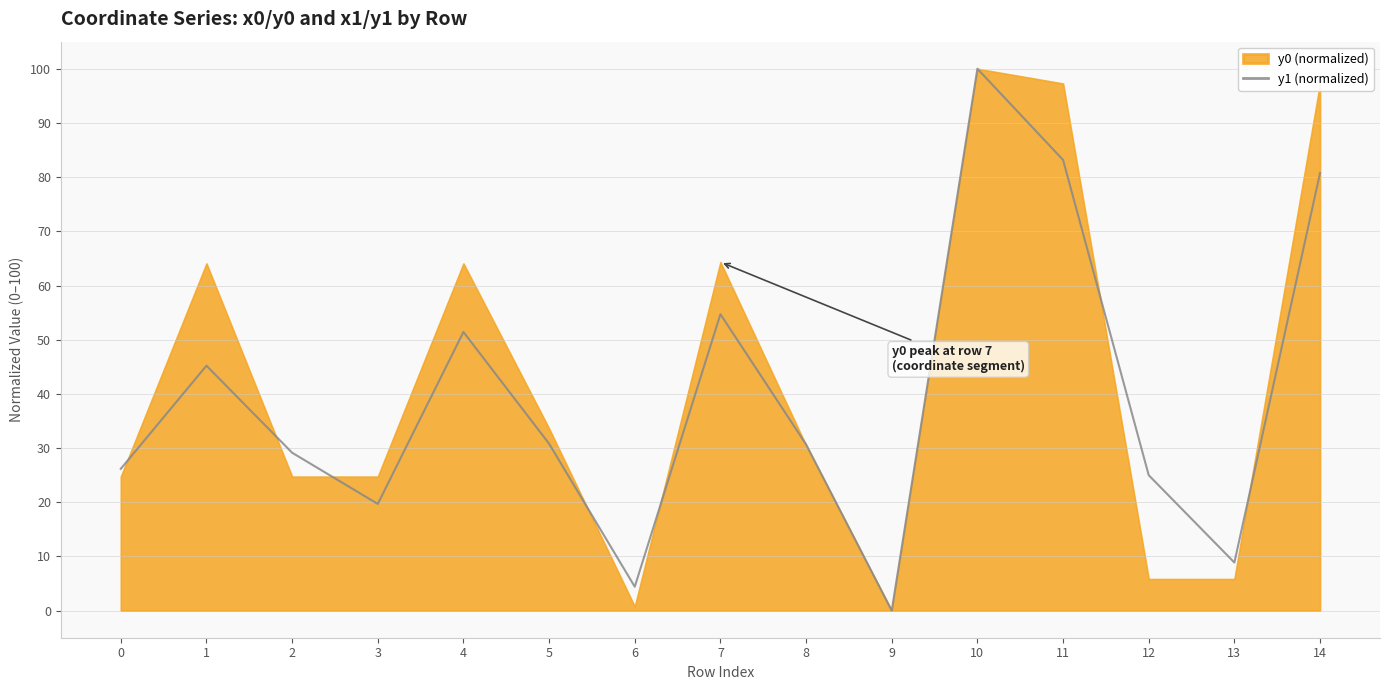

Is it true that the value at 7 is 54.7?

True